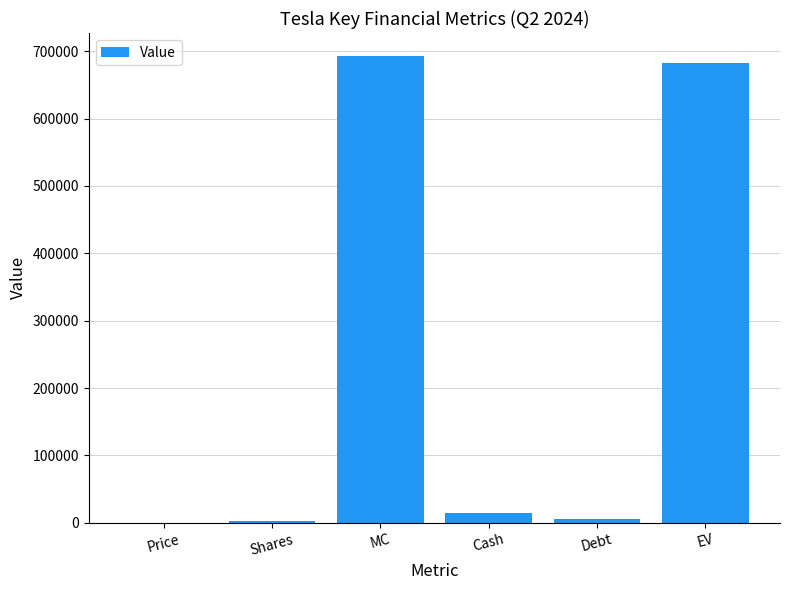

What is the maximum value shown in the chart?

692447